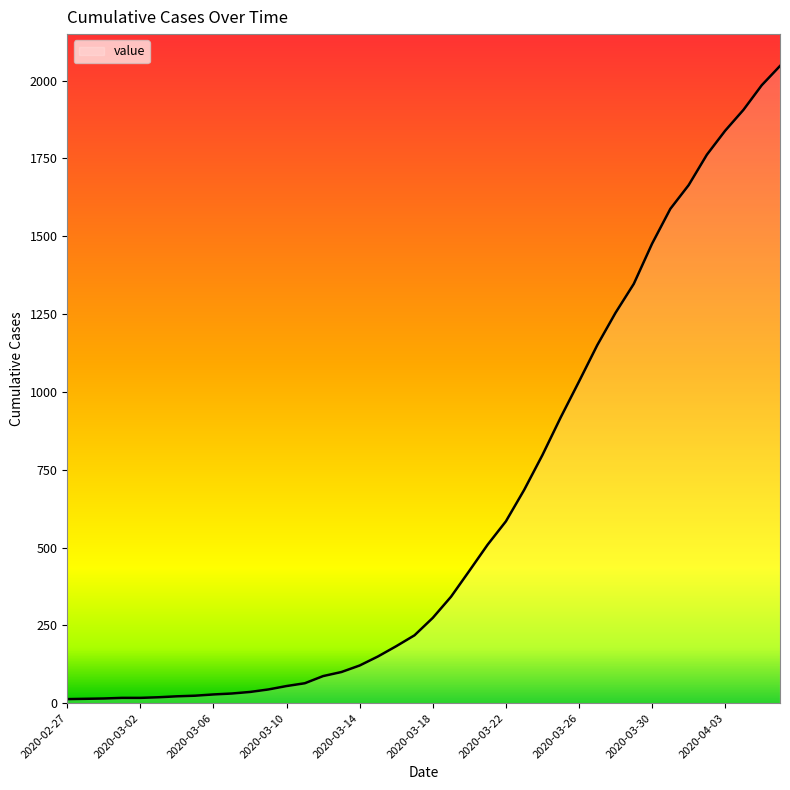

What is the maximum value shown in the chart?

2047